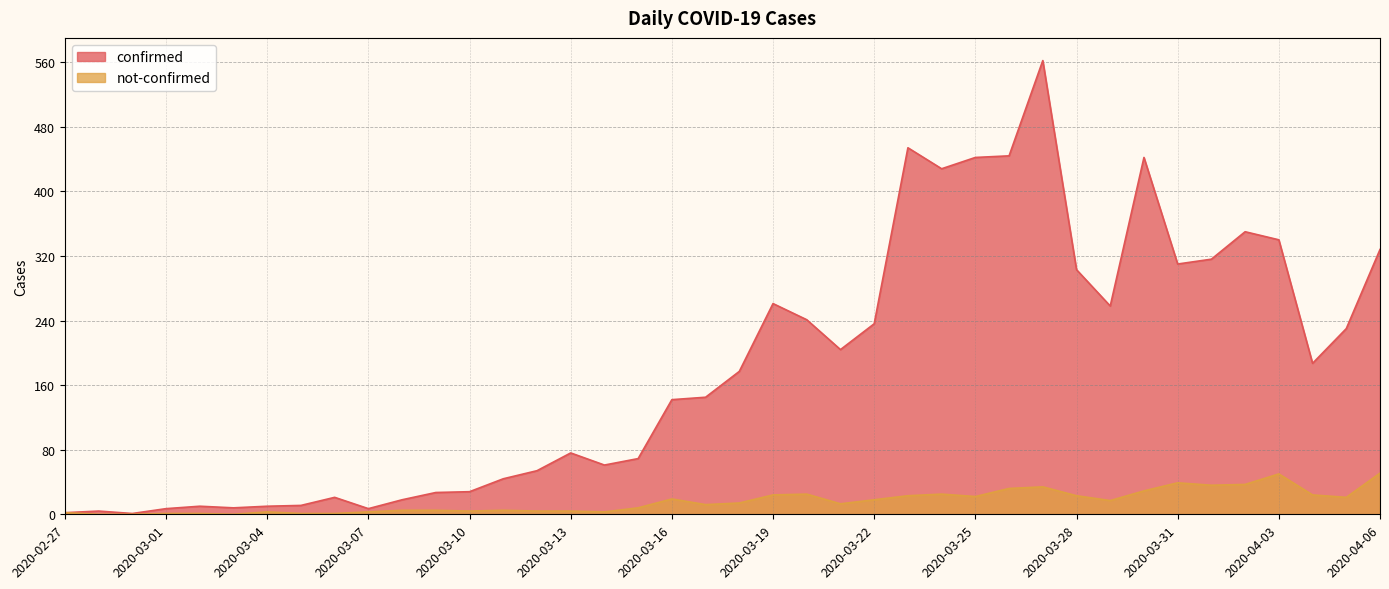

Between 2020-02-28 and 2020-03-19, which series saw the biggest shift?

confirmed